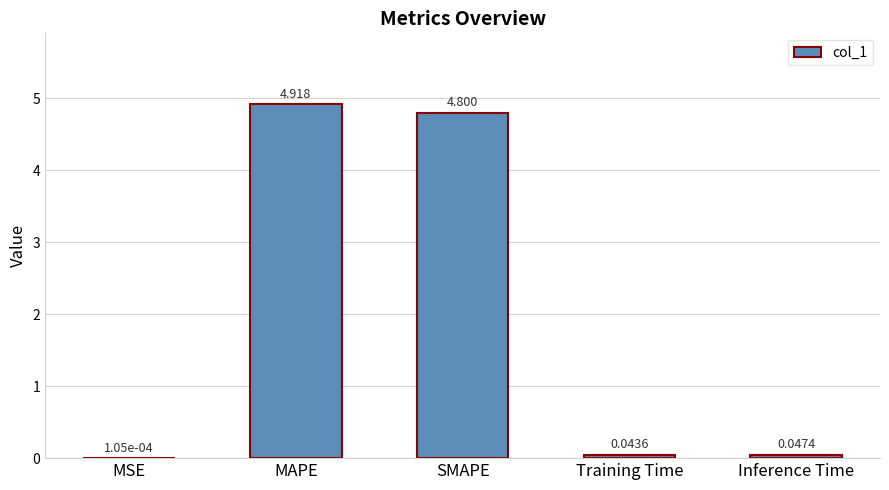

Does the chart contain stacked bars?

No